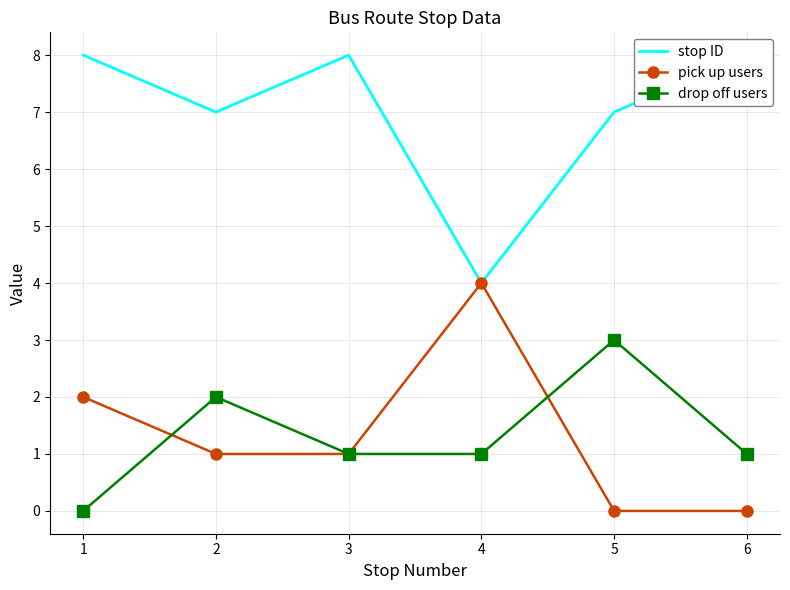

How many interior local peaks does the drop off users series have?

2